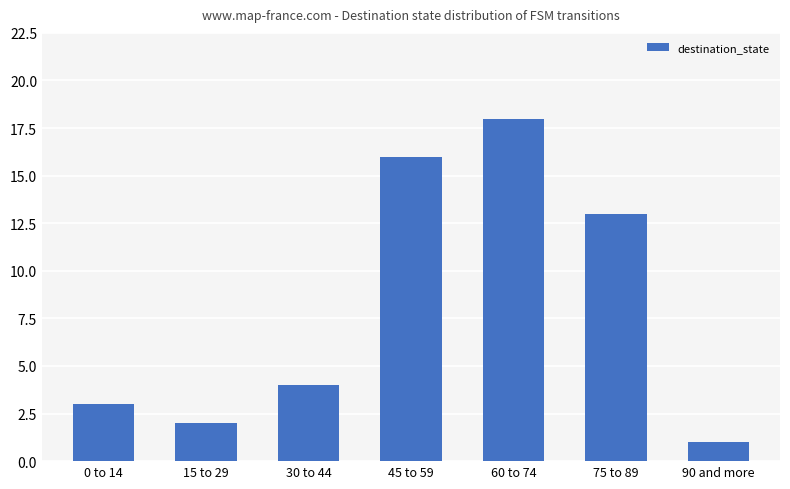

List the labels in order of value, smallest first.

90 and more, 15 to 29, 0 to 14, 30 to 44, 75 to 89, 45 to 59, 60 to 74